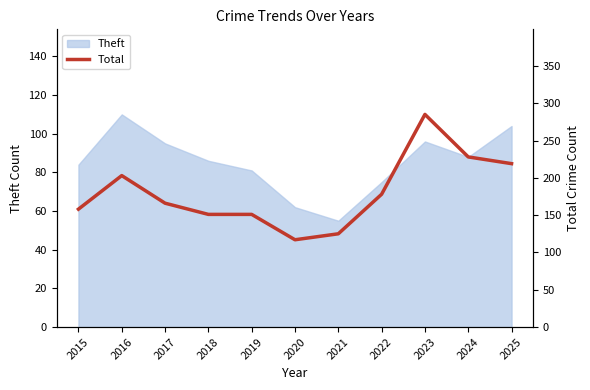

Does the chart display data point markers on the line(s)?

No